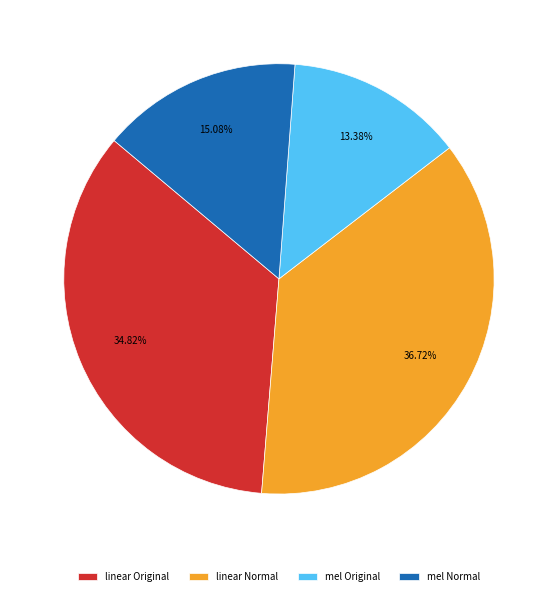

Is it true that mel Normal is 30% of the pie?

False